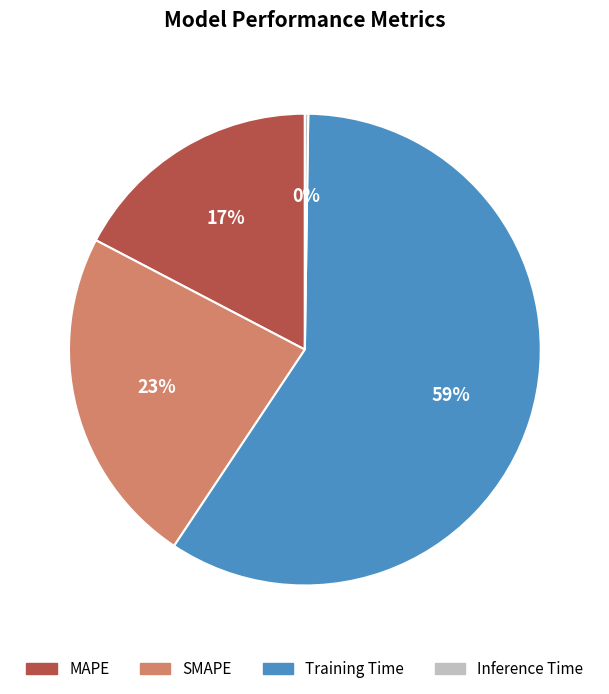

To the nearest percent, what is the difference between the SMAPE and Training Time slice percentages?

36%